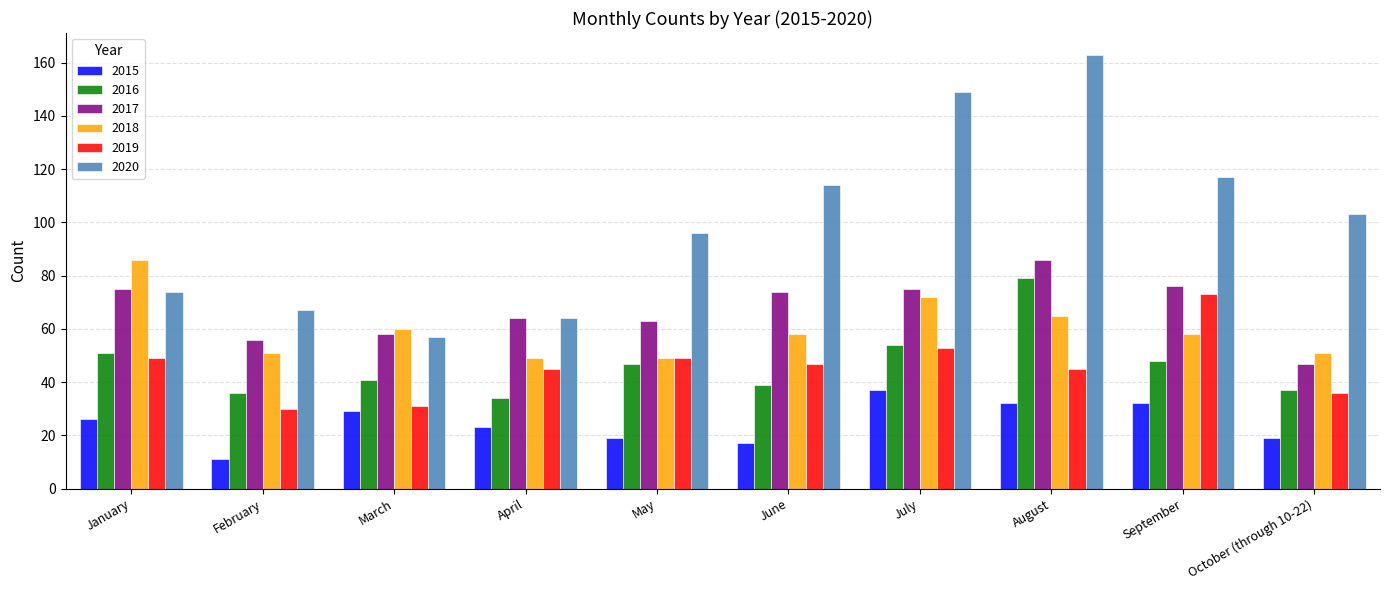

What is the difference between the 2018 values at May and September?

9